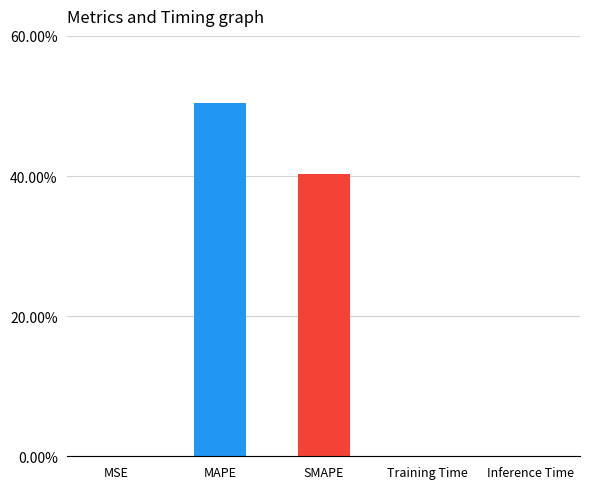

What is the sum of all values?

90.9